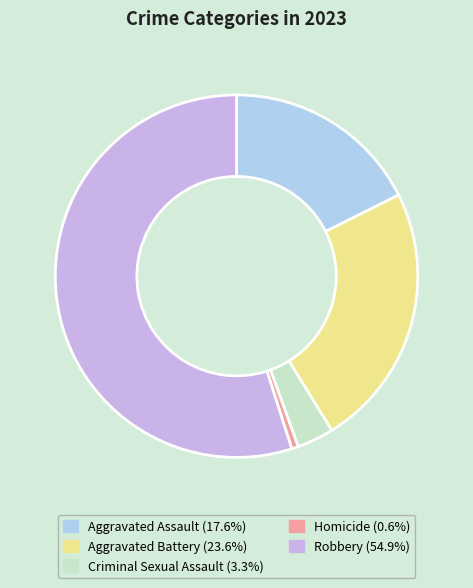

What percentage is the Criminal Sexual Assault slice, to the nearest percent?

3%